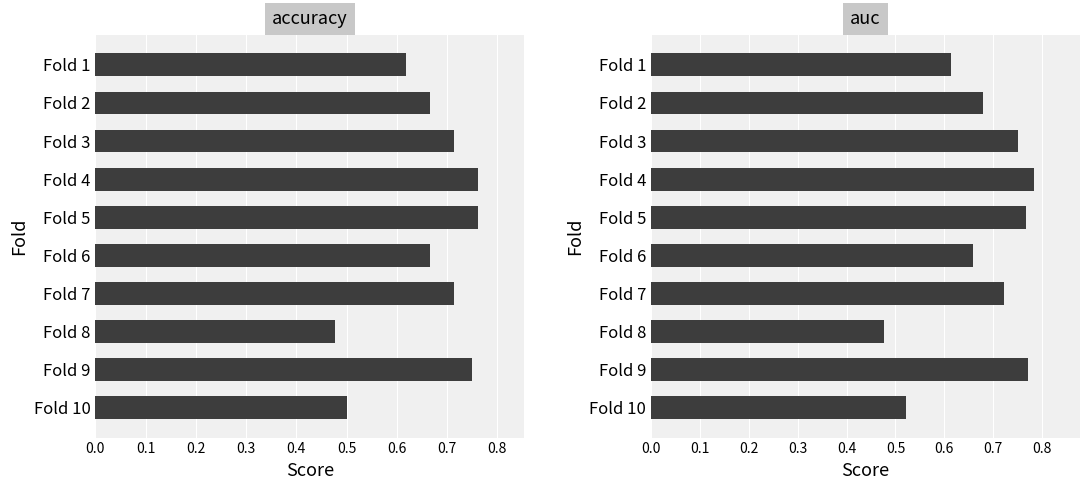

Count the auc values in the range 0 to 1.

10